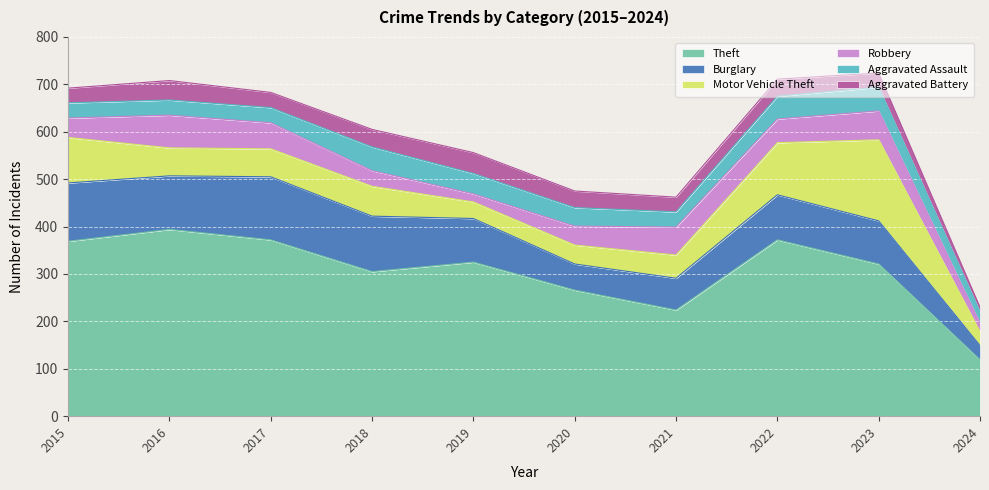

Rank the categories by Burglary value from highest to lowest.

2017, 2015, 2018, 2016, 2022, 2019, 2023, 2021, 2020, 2024